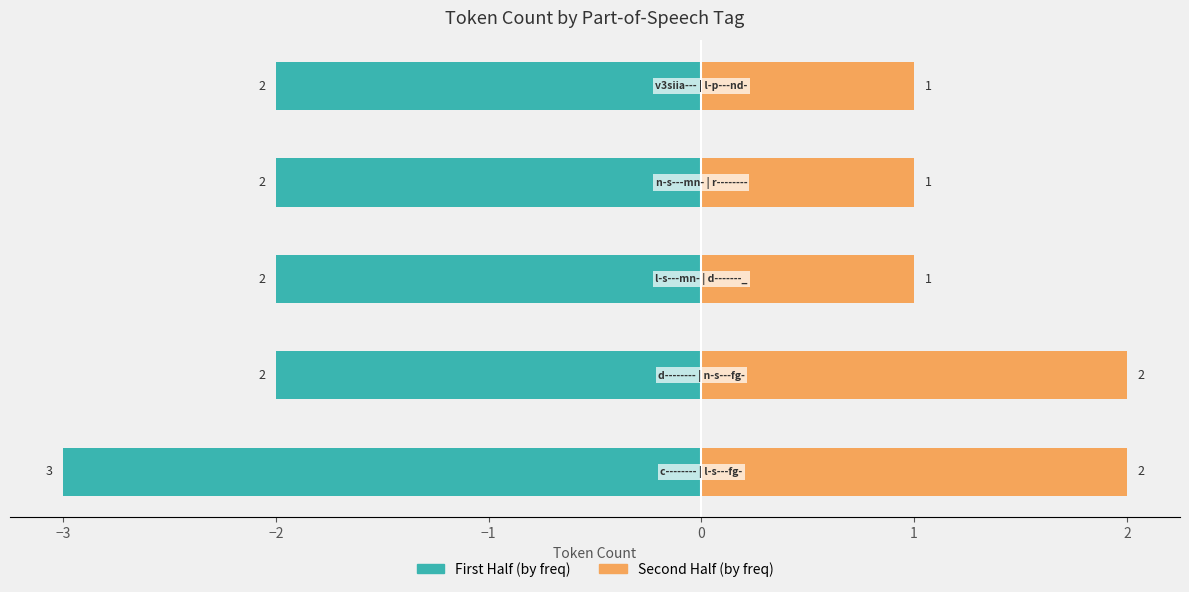

The Second Half series shows 2 at 0. True or false?

False